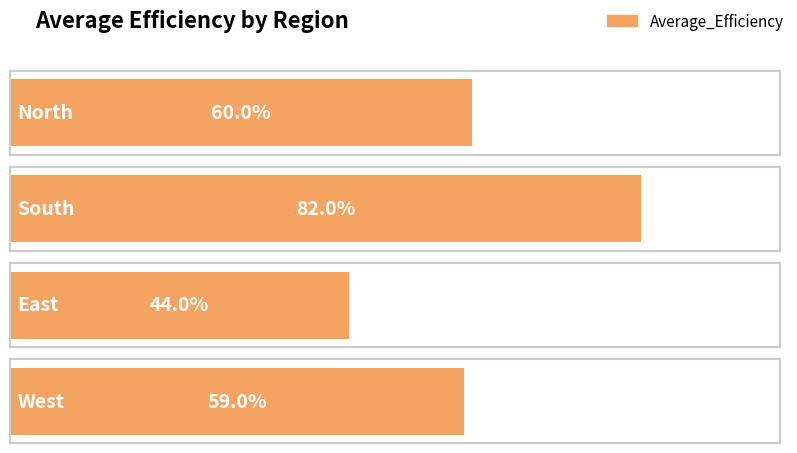

Which has a higher value, East or West?

West